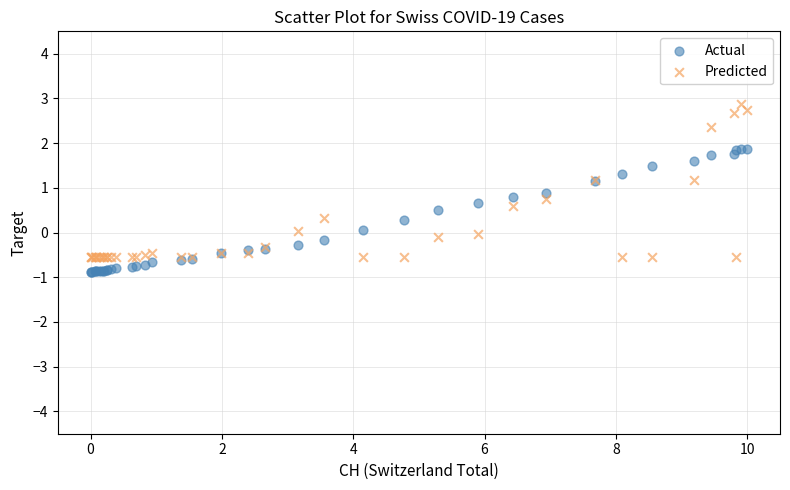

Which series contains the highest Y value?

Predicted